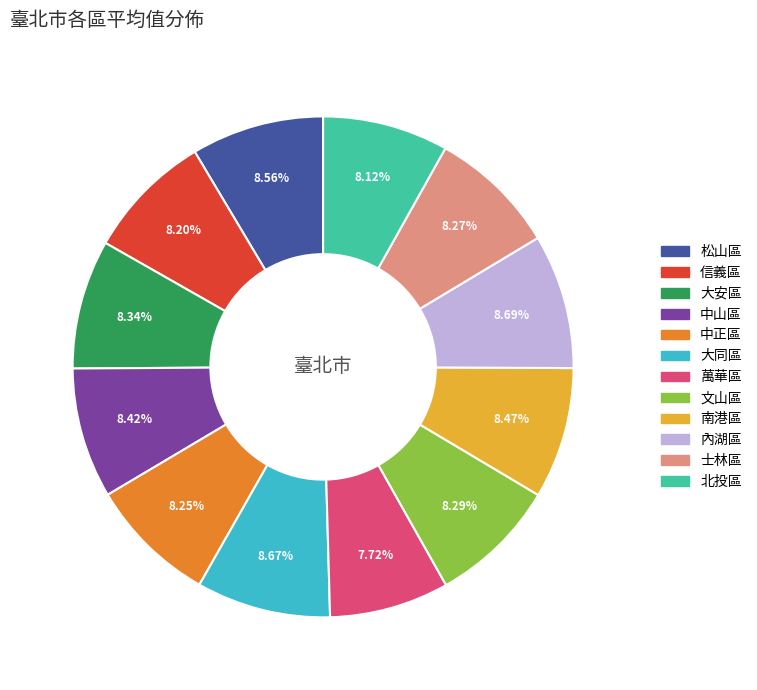

Approximately how many times larger is the value at 信義區 compared to 南港區?

1.0